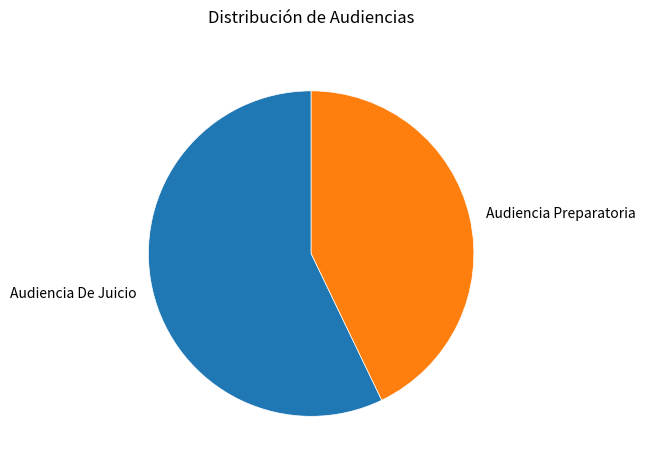

Does Audiencia Preparatoria represent more than half of the total?

No